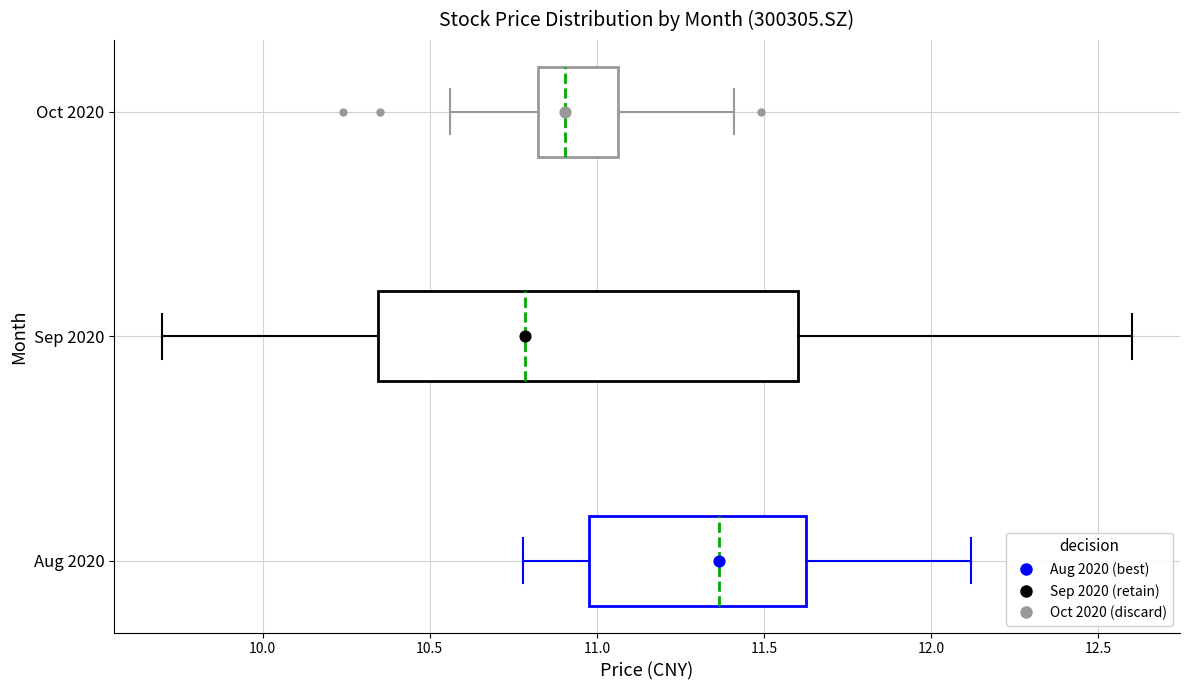

Reading bottom to top, read every box against the x-axis: the position of its median line, the range the box covers, and the ends of its whiskers. The values are not printed on the chart, so give them approximately, as read against the axis.

Aug 2020: median 11.35, box 11.00 to 11.65, whiskers 10.80 to 12.10
Sep 2020: median 10.80, box 10.35 to 11.60, whiskers 9.70 to 12.60
Oct 2020: median 10.90, box 10.80 to 11.05, whiskers 10.55 to 11.40